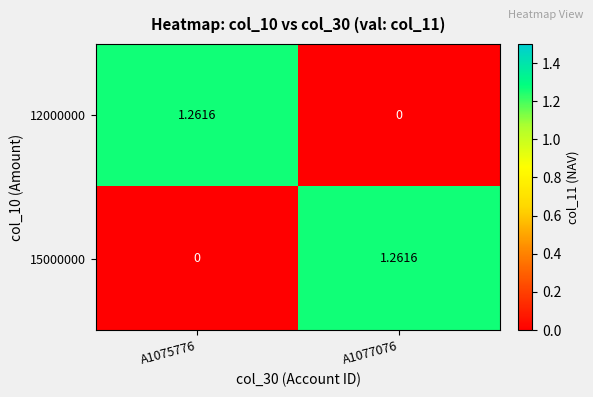

Is the value of 12000000 at A1077076 greater than the value of 15000000 at A1077076?

No